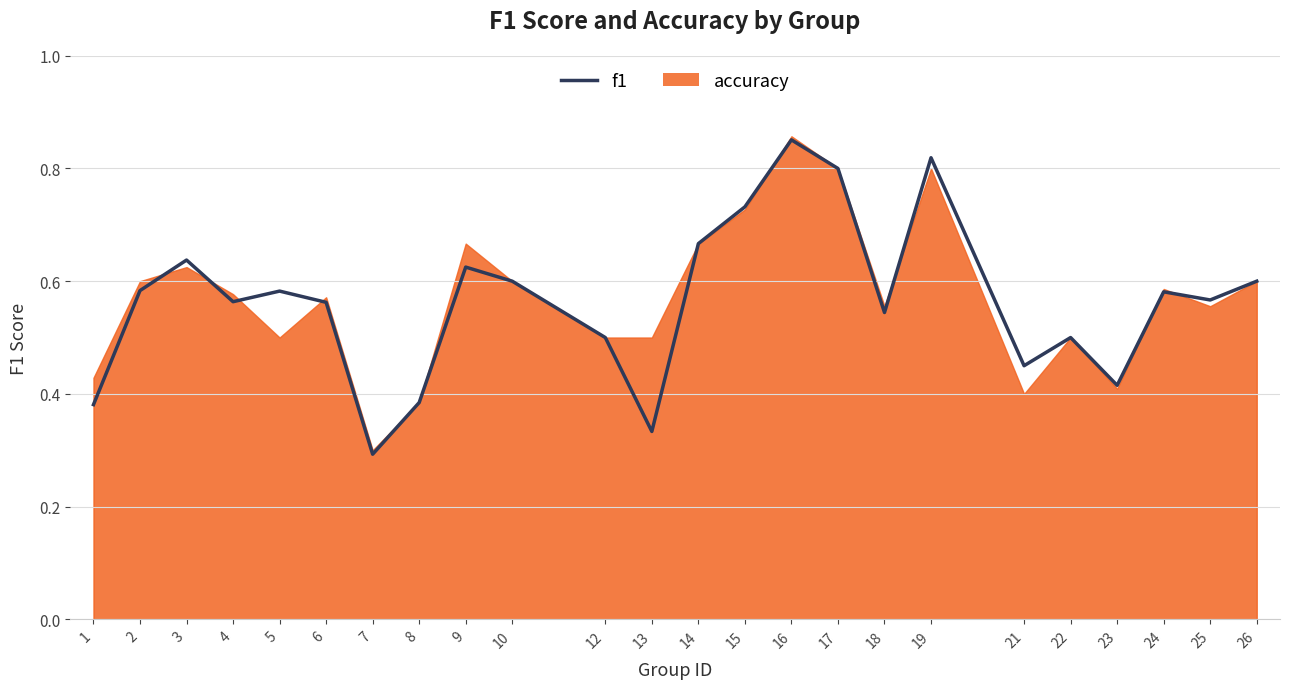

List the labels in order of value, largest first.

16, 19, 17, 15, 14, 3, 9, 10, 26, 2, 5, 24, 25, 4, 6, 18, 12, 22, 21, 23, 8, 1, 13, 7